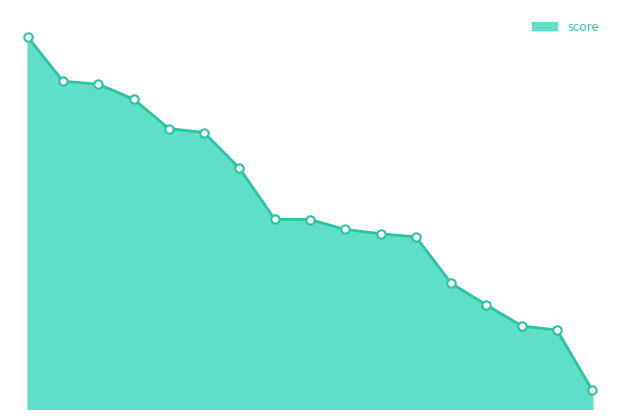

What is the difference between the maximum and minimum values?

38.1